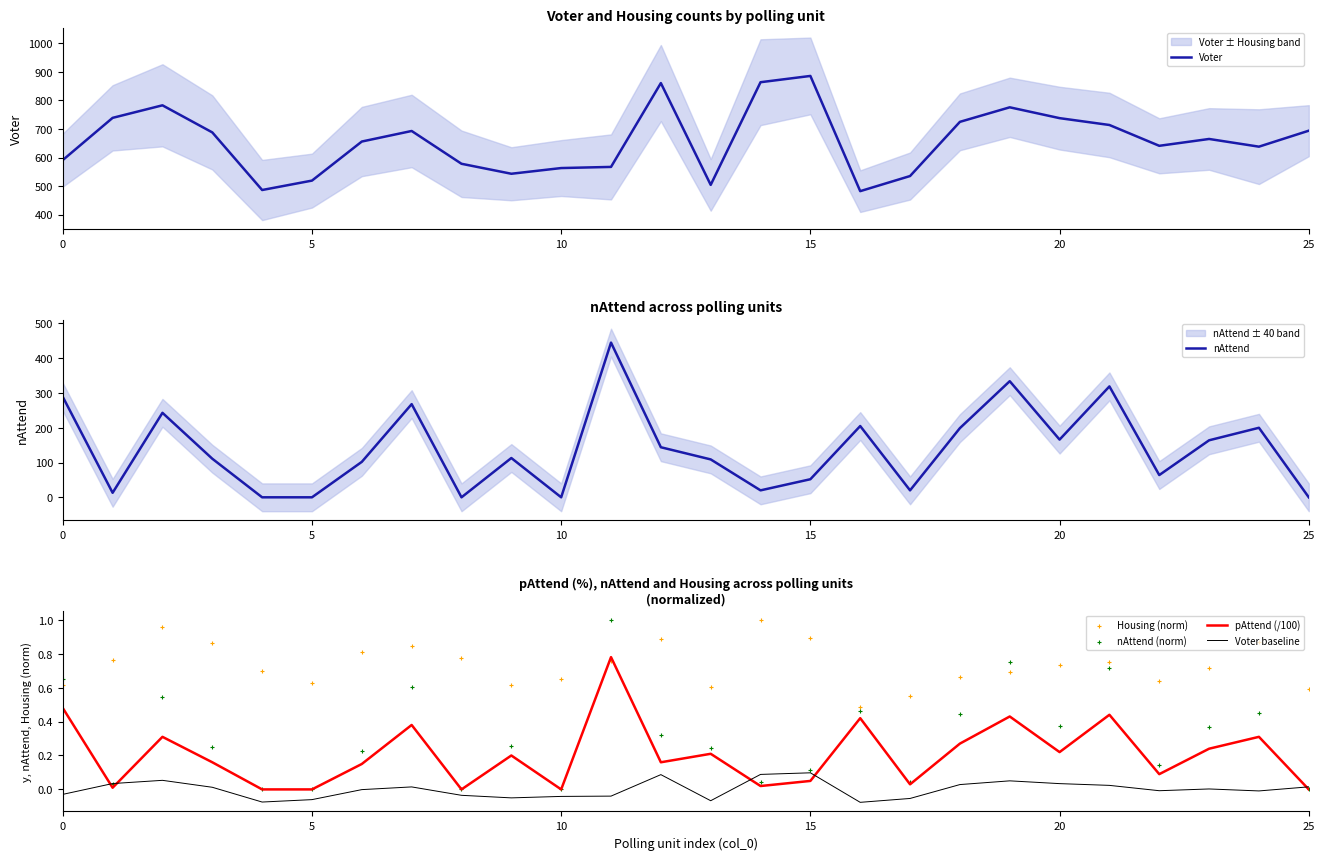

What is the total value across all series at 19?

1111.9